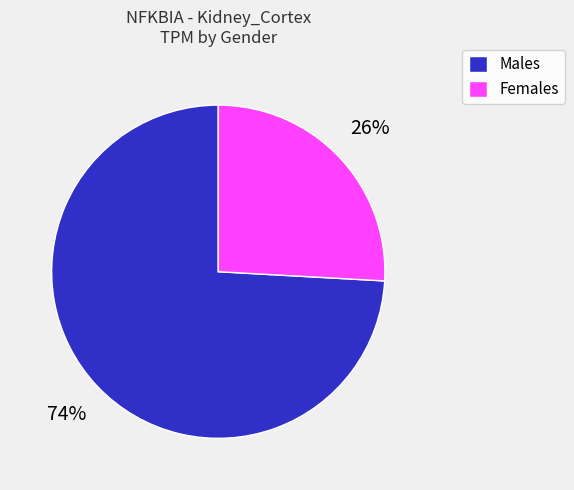

How many segments does this pie chart have?

2